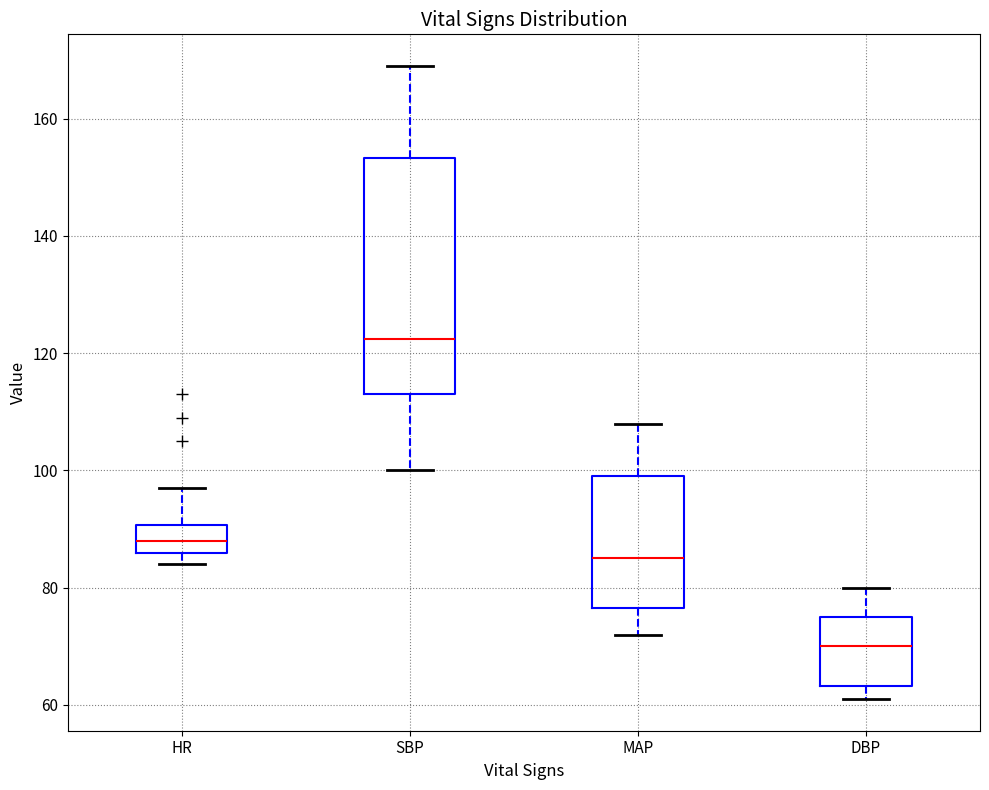

Reading left to right, read every box against the y-axis: the position of its median line, the range the box covers, and the ends of its whiskers. The values are not printed on the chart, so give them approximately, as read against the axis.

HR: median 88, box 86 to 90, whiskers 84 to 98
SBP: median 122, box 114 to 154, whiskers 100 to 170
MAP: median 86, box 76 to 100, whiskers 72 to 108
DBP: median 70, box 64 to 76, whiskers 62 to 80